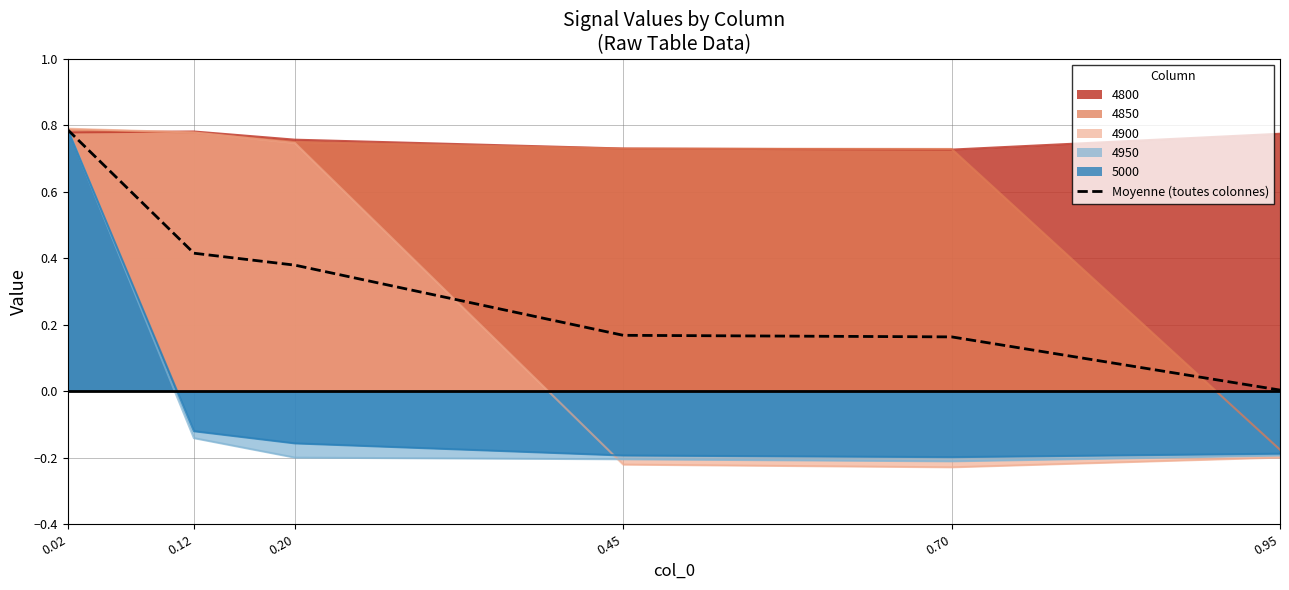

Does the chart display data point markers on the line(s)?

No